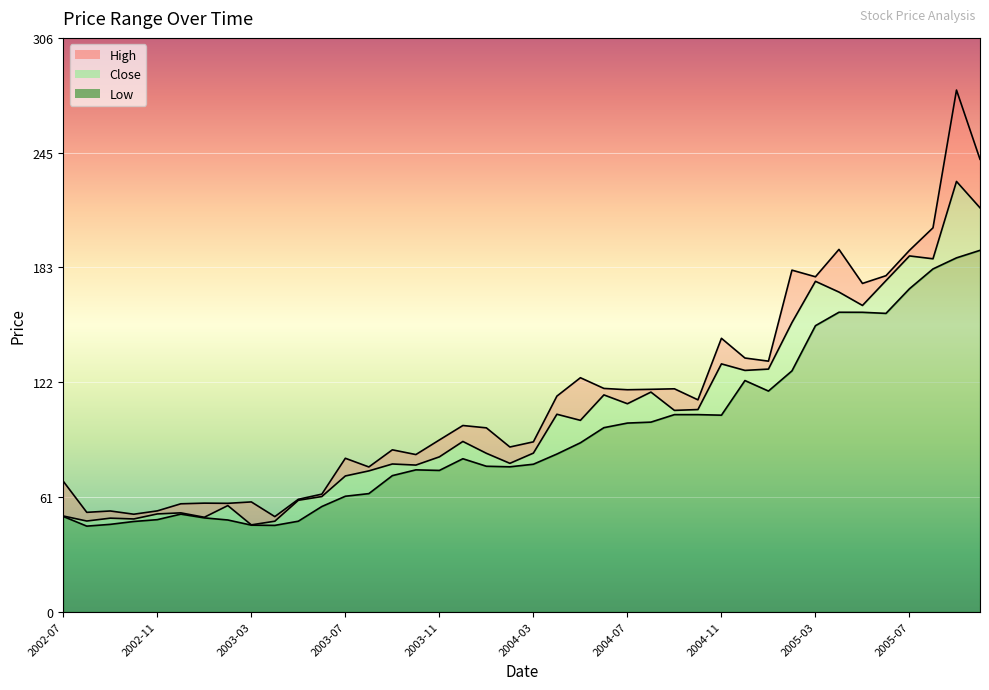

What is the value of the High point at the 18th from the left?

99.2